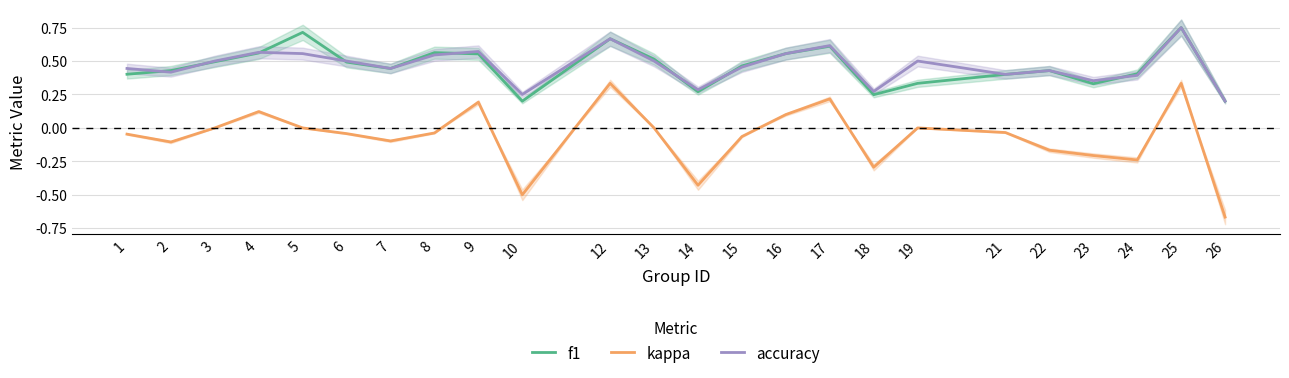

Reading left to right, list all the values displayed in this chart.

f1: 0.4	0.4	0.5	0.6	0.7	0.5	0.4	0.6	0.6	0.2	0.7	0.5	0.3	0.5	0.6	0.6	0.2	0.3	0.4	0.4	0.3	0.4	0.8	0.2
kappa: -0.0	-0.1	0.0	0.1	0.0	-0.0	-0.1	-0.0	0.2	-0.5	0.3	0.0	-0.4	-0.1	0.1	0.2	-0.3	0.0	-0.0	-0.2	-0.2	-0.2	0.3	-0.7
accuracy: 0.4	0.4	0.5	0.6	0.6	0.5	0.4	0.5	0.6	0.2	0.7	0.5	0.3	0.5	0.6	0.6	0.3	0.5	0.4	0.4	0.4	0.4	0.8	0.2